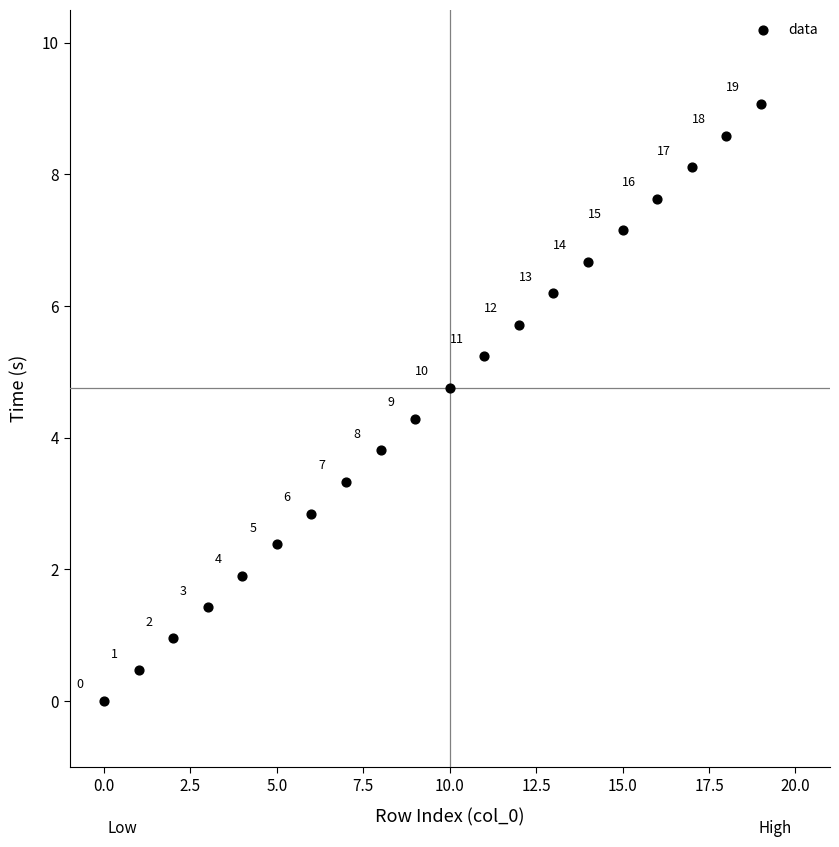

What is the range of Y values (max minus min)?

9.1